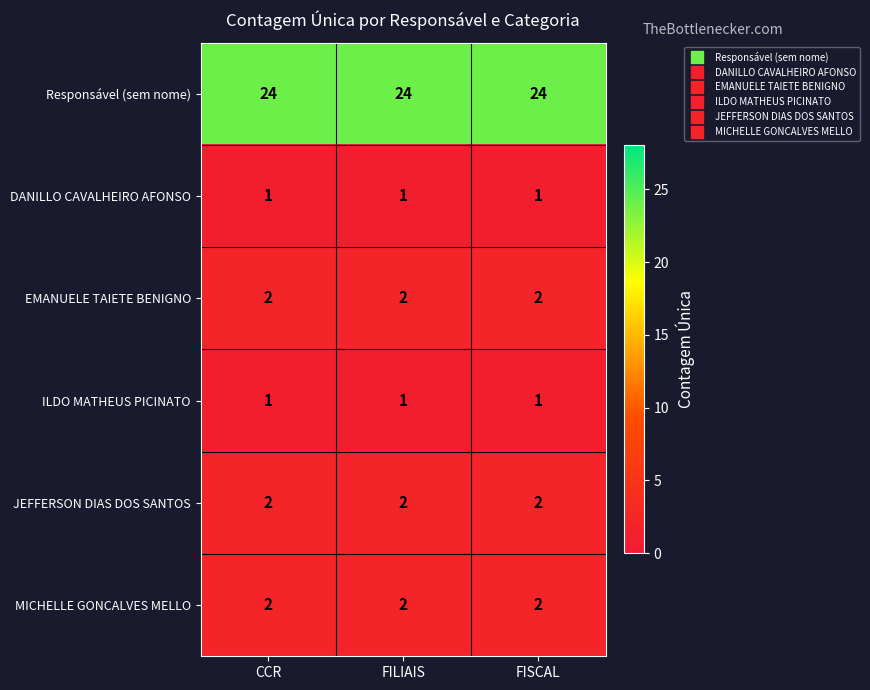

Is the value of DANILLO CAVALHEIRO AFONSO at CCR greater than the value of MICHELLE GONCALVES MELLO at FILIAIS?

No